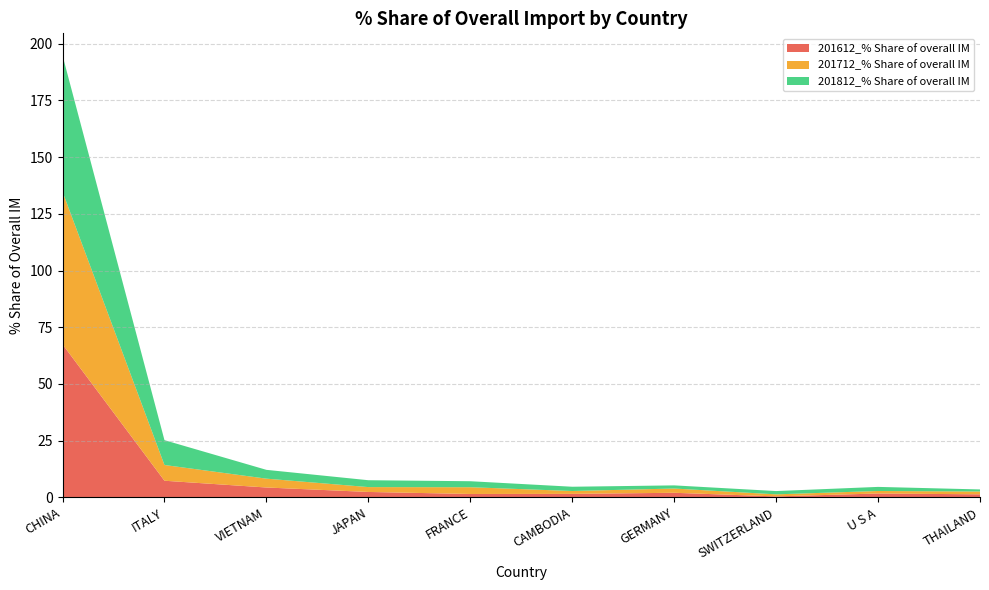

Reading left to right, what are all the values shown in this chart?

201612_% Share of overall IM: CHINA=67.5	ITALY=7.3	VIETNAM=4.3	JAPAN=2.4	FRANCE=1.5	CAMBODIA=1.5	GERMANY=2.0	SWITZERLAND=0.4	U S A=1.7	THAILAND=1.3
201712_% Share of overall IM: CHINA=67.3	ITALY=6.9	VIETNAM=3.9	JAPAN=2.1	FRANCE=3.0	CAMBODIA=1.3	GERMANY=1.9	SWITZERLAND=0.9	U S A=1.1	THAILAND=1.2
201812_% Share of overall IM: CHINA=60.1	ITALY=10.9	VIETNAM=3.9	JAPAN=3.0	FRANCE=2.6	CAMBODIA=1.9	GERMANY=1.4	SWITZERLAND=1.5	U S A=1.8	THAILAND=0.9